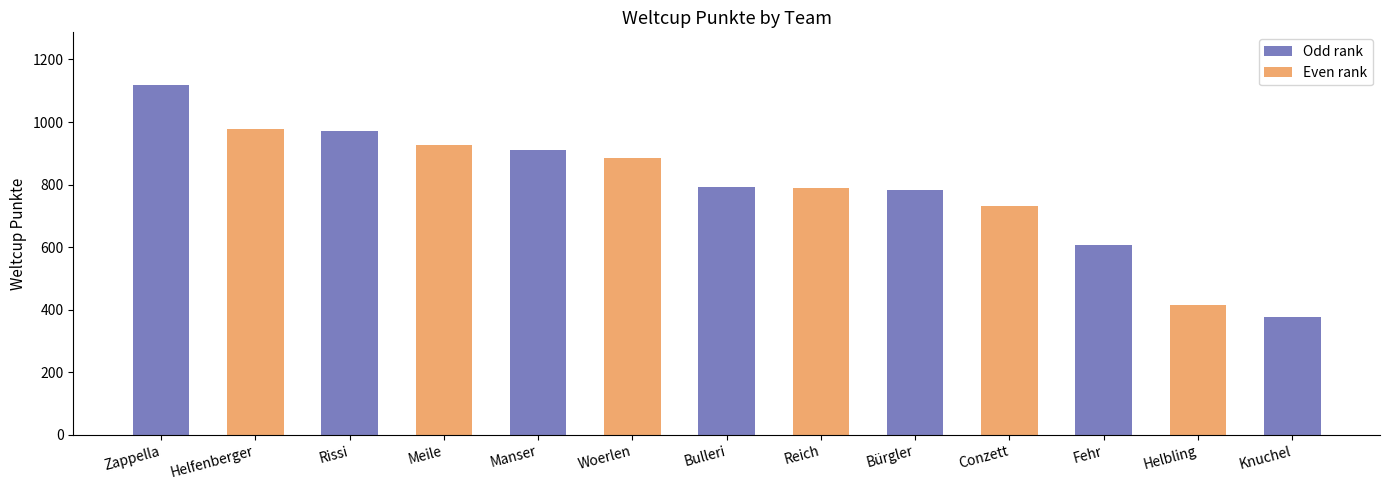

How many data points does each series have?

13